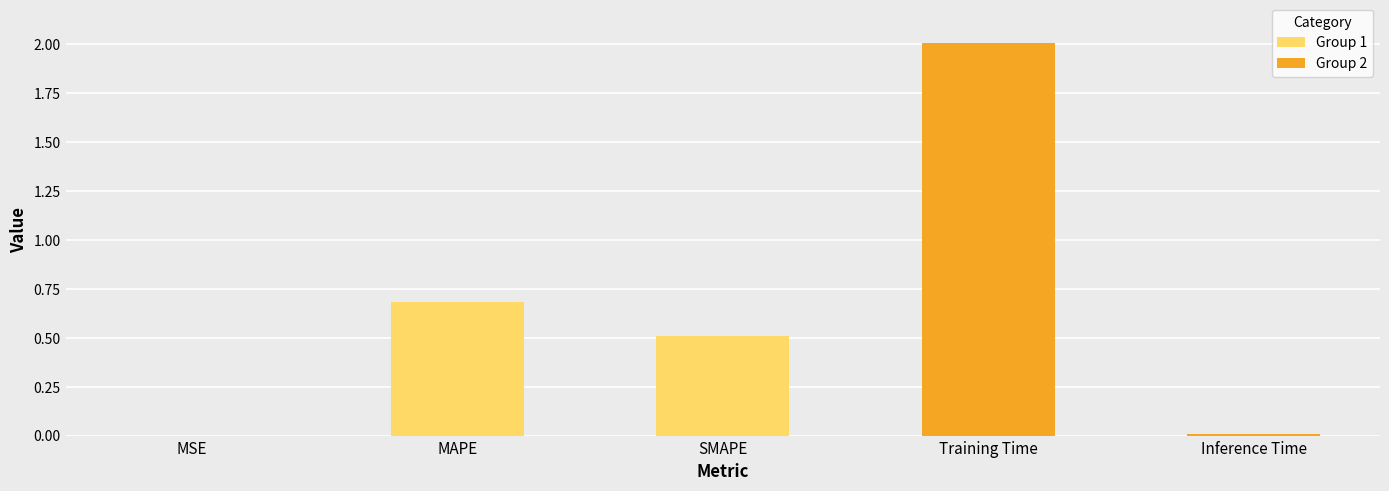

What is the maximum value shown in the chart?

2.0